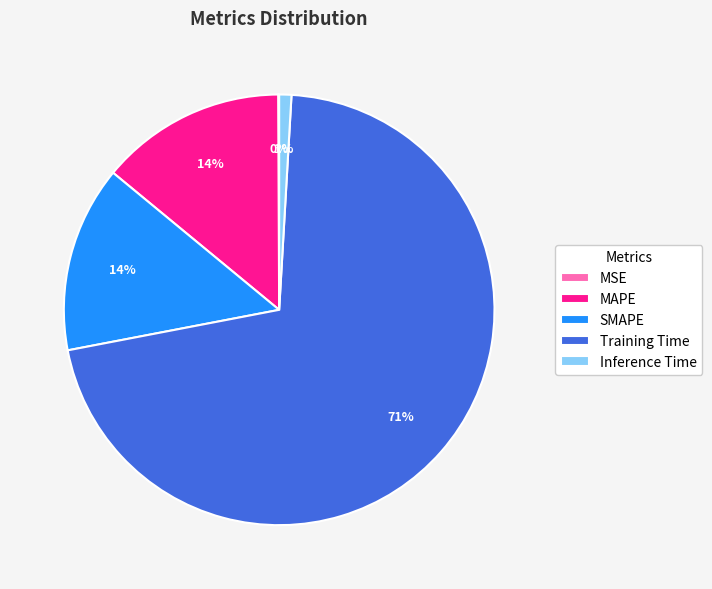

To the nearest percent, what is the difference between the largest and smallest slice percentages?

71%